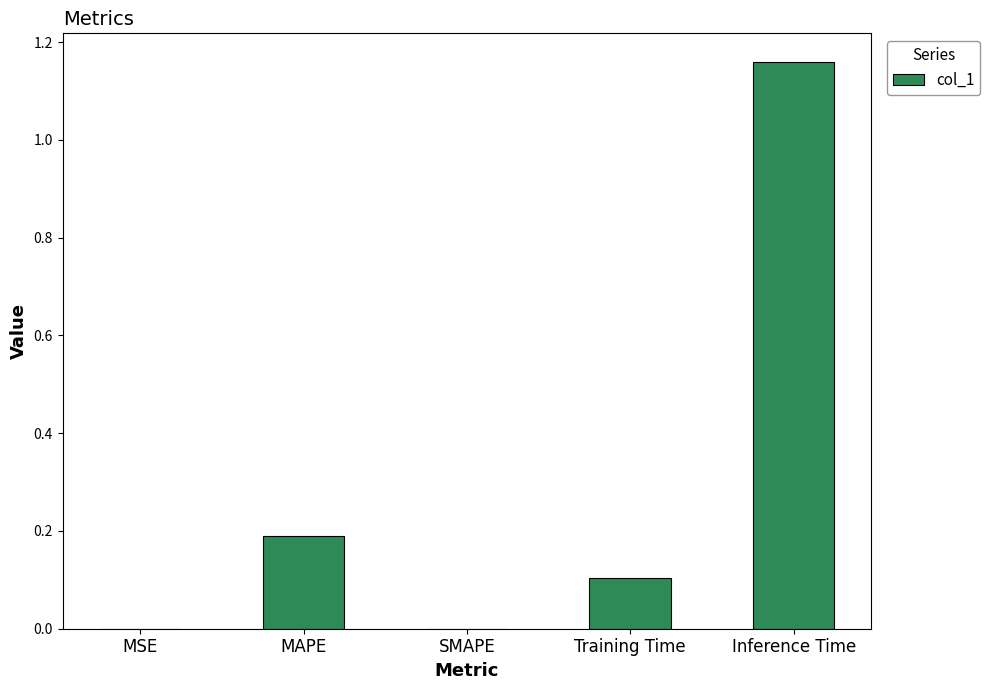

Which label corresponds to the largest value in the chart?

Inference Time